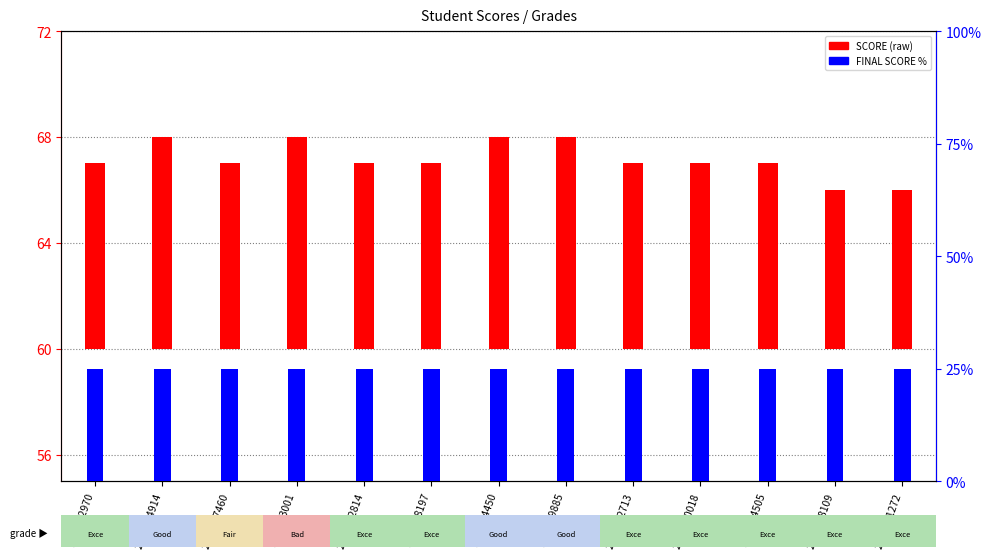

Between 2021_12814 and 2017-19885, which series saw the biggest shift?

SCORE